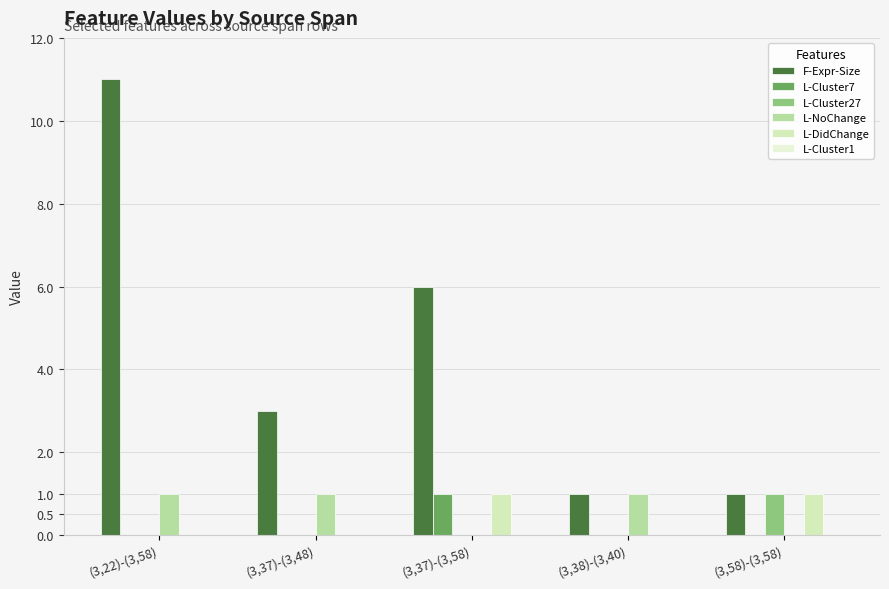

The L-NoChange series shows 1 at (3,38)-(3,40). True or false?

True